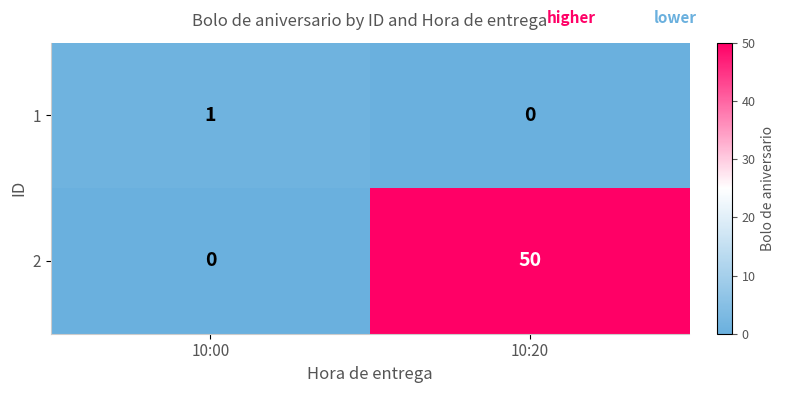

Where is 1 nearest to the value 0?

10:20